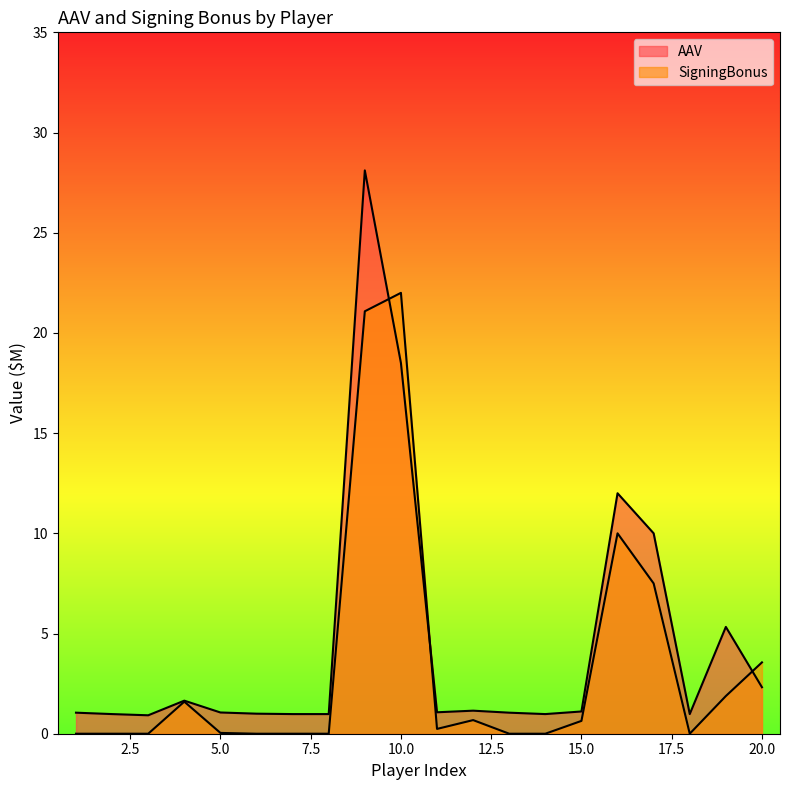

How many intersections are there between AAV and SigningBonus?

3